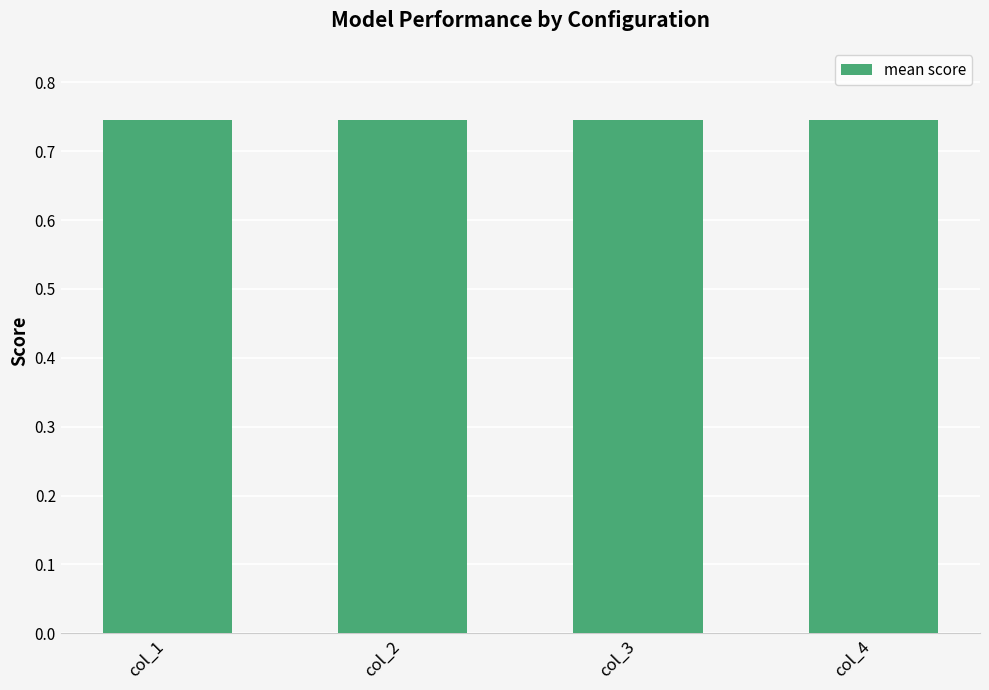

True or false: the data shows 0.2 at col_3.

False